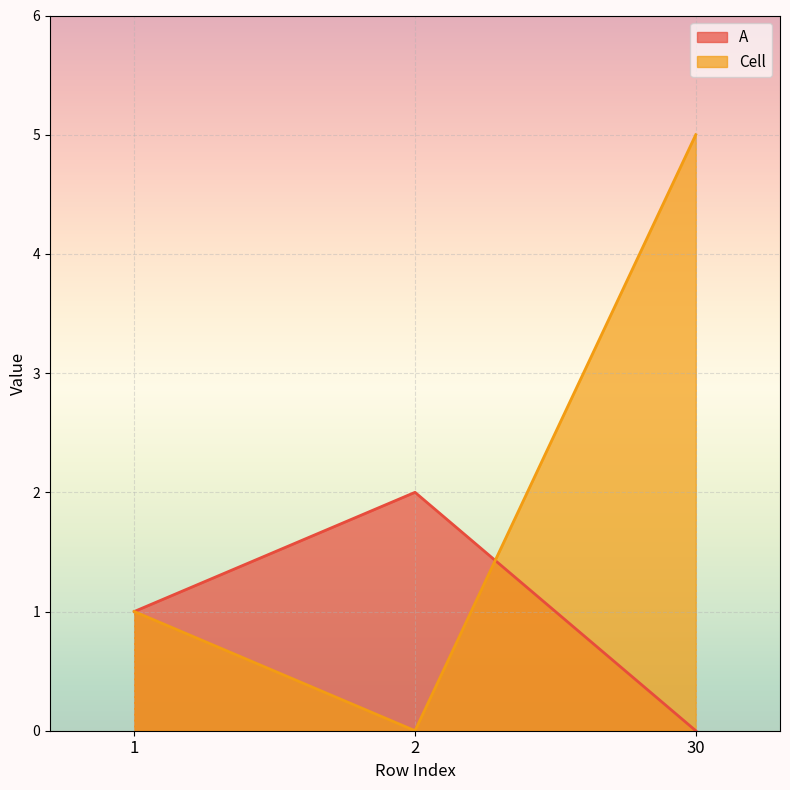

Rank the series by their average value, from highest to lowest.

Cell, A